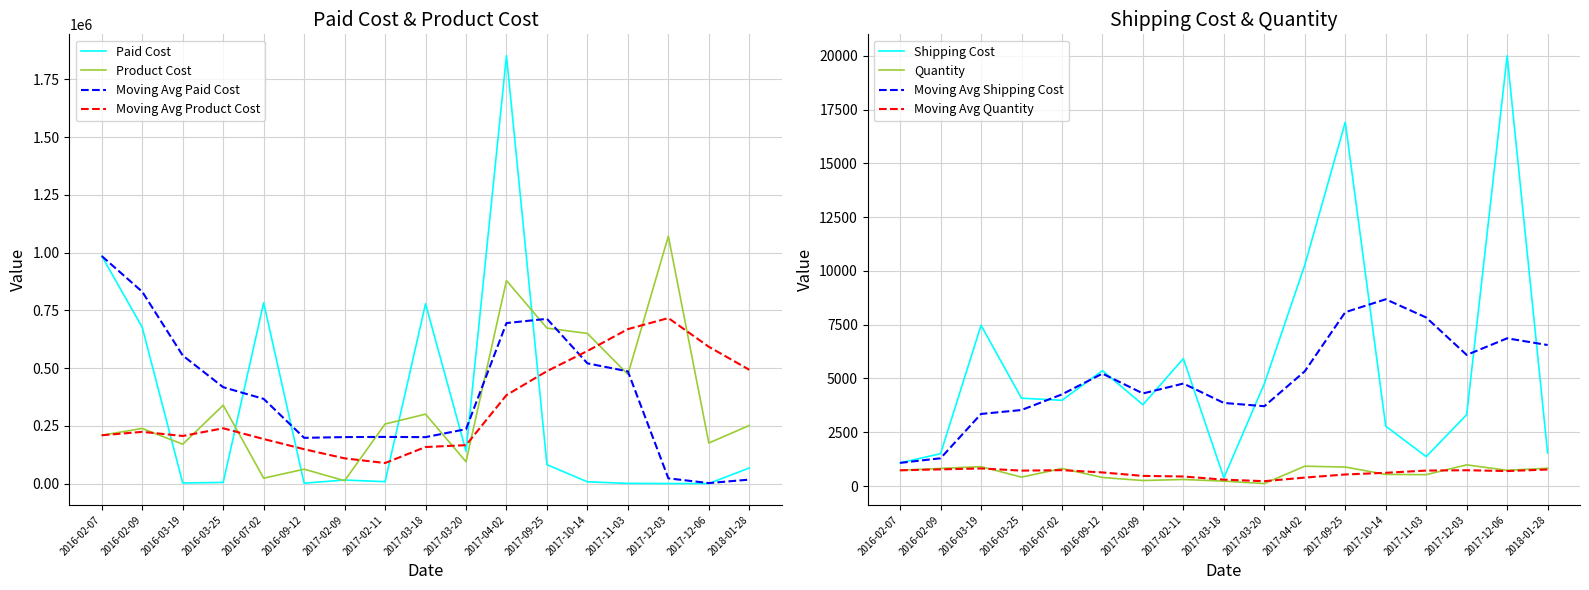

List the series in order of their peak value, lowest first.

Quantity, Shipping Cost, Product Cost, Paid Cost